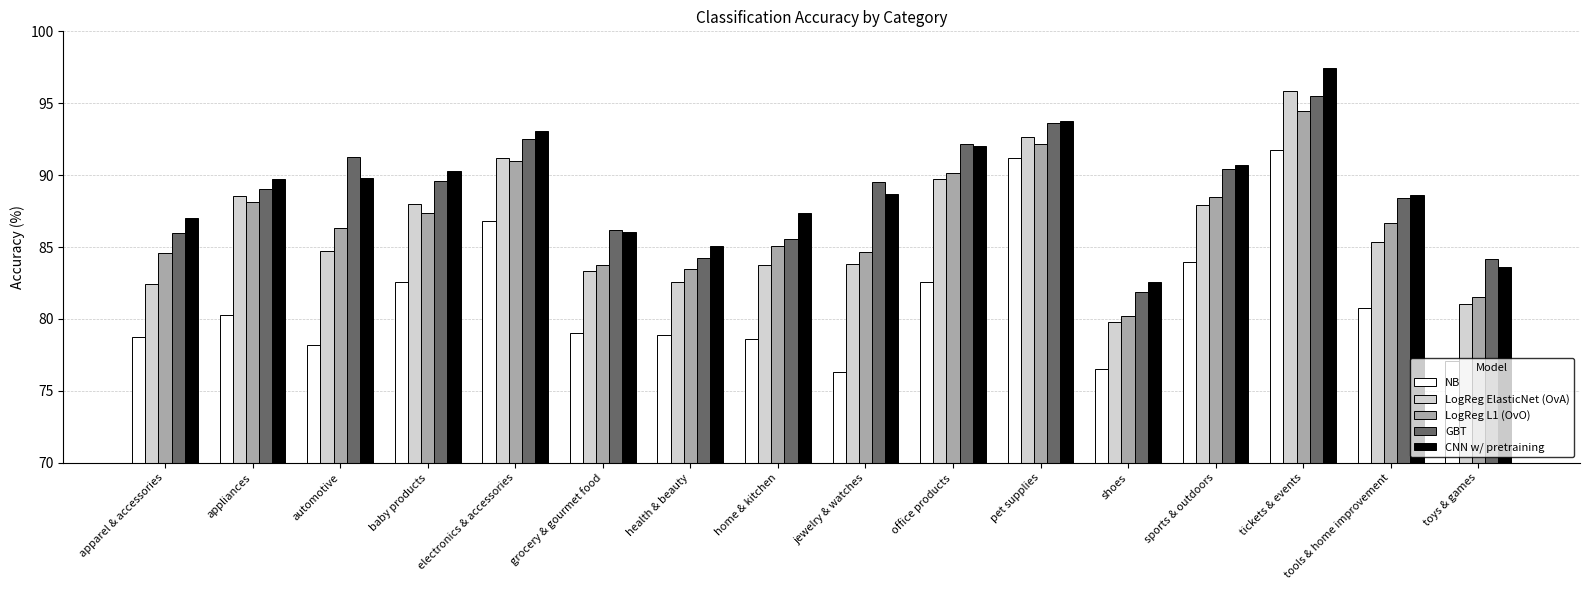

What is the label of the 2nd bar from the left?

appliances